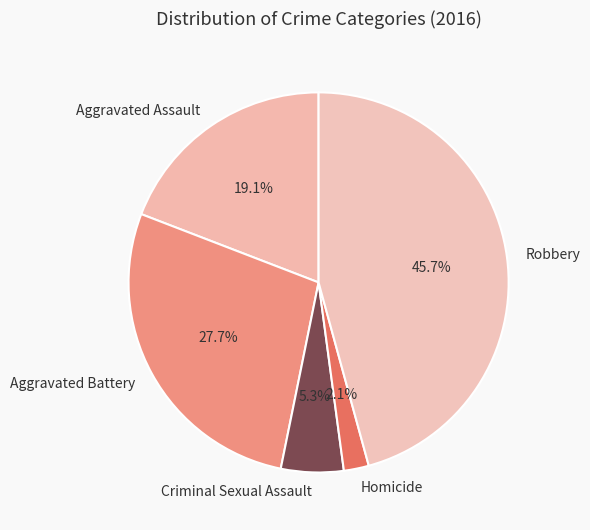

Is there any slice that represents more than half of the pie?

No